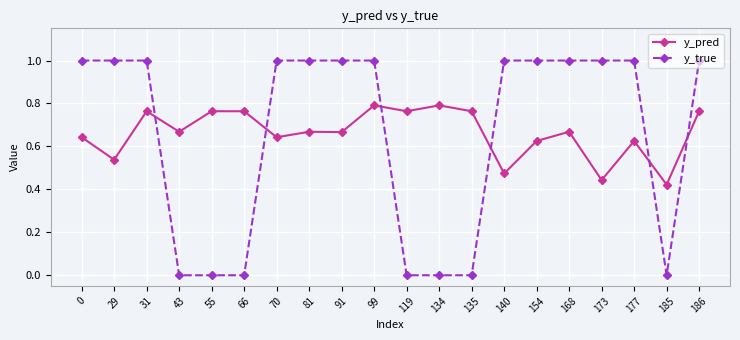

After their last crossing, which series has the higher values: y_pred or y_true?

y_true